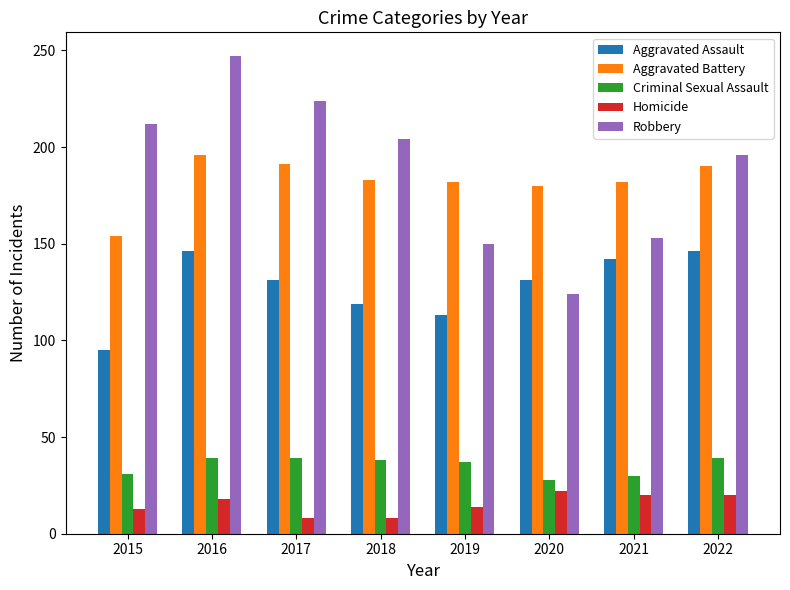

What is the average value of the Aggravated Assault series?

128